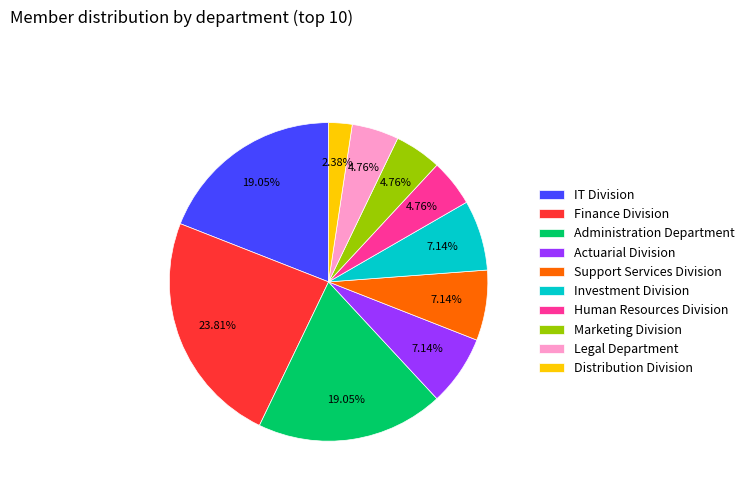

Approximately how many times larger is the value at Marketing Division compared to Distribution Division?

2.0